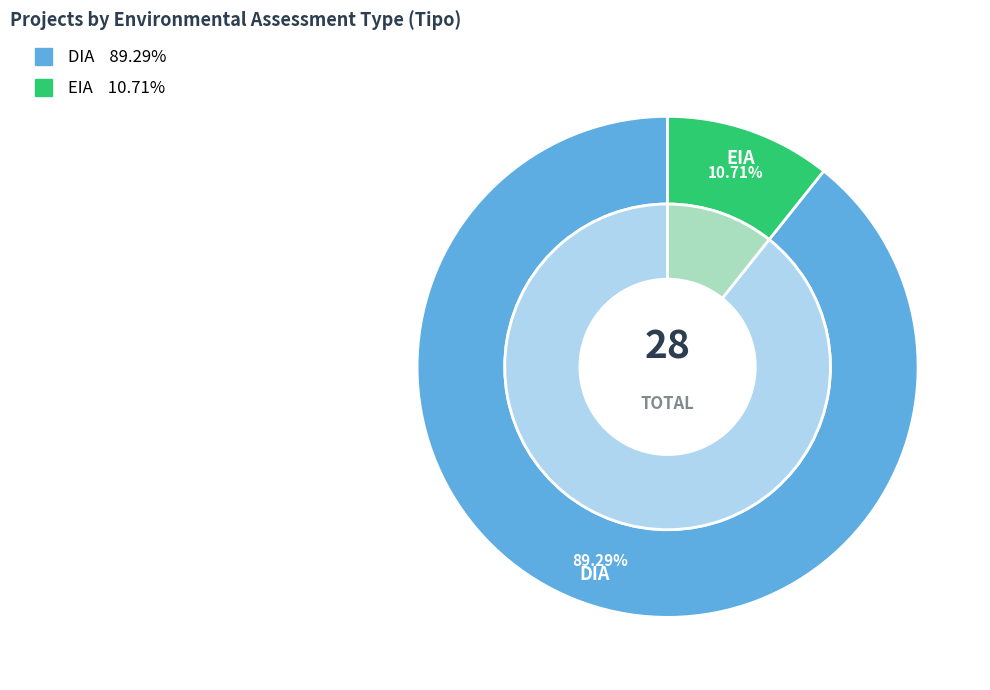

Rank the categories by value from lowest to highest.

EIA, DIA